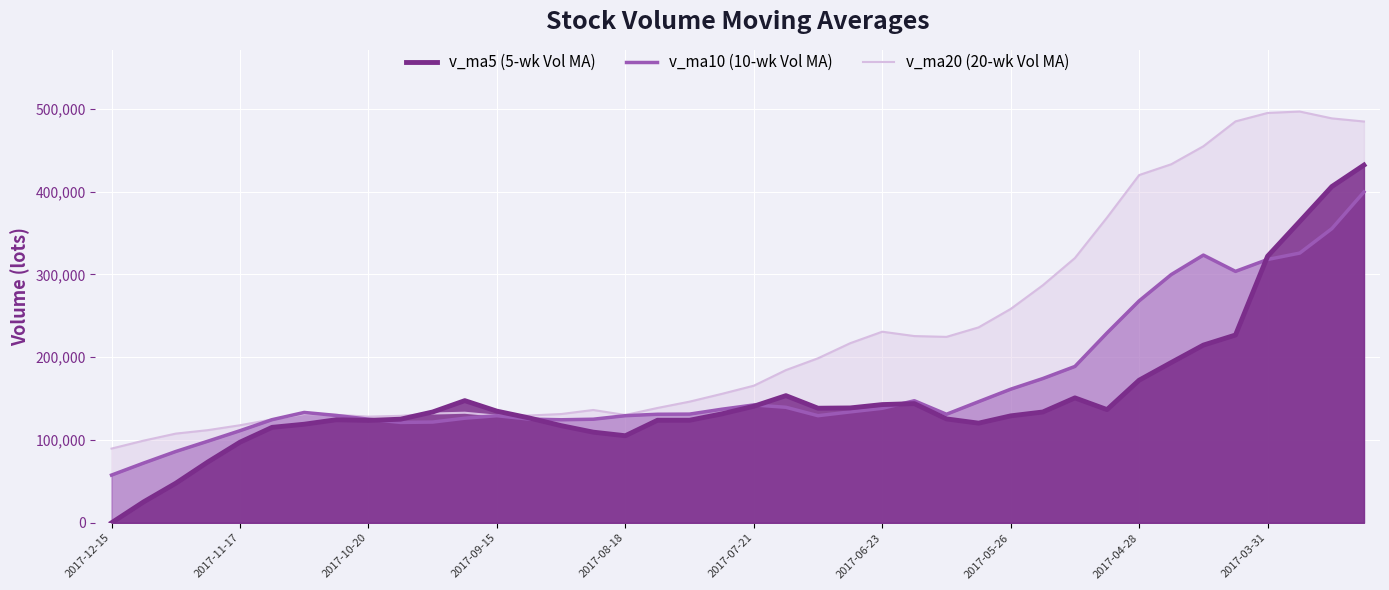

At how many categories does at least one series exceed 395950?

8